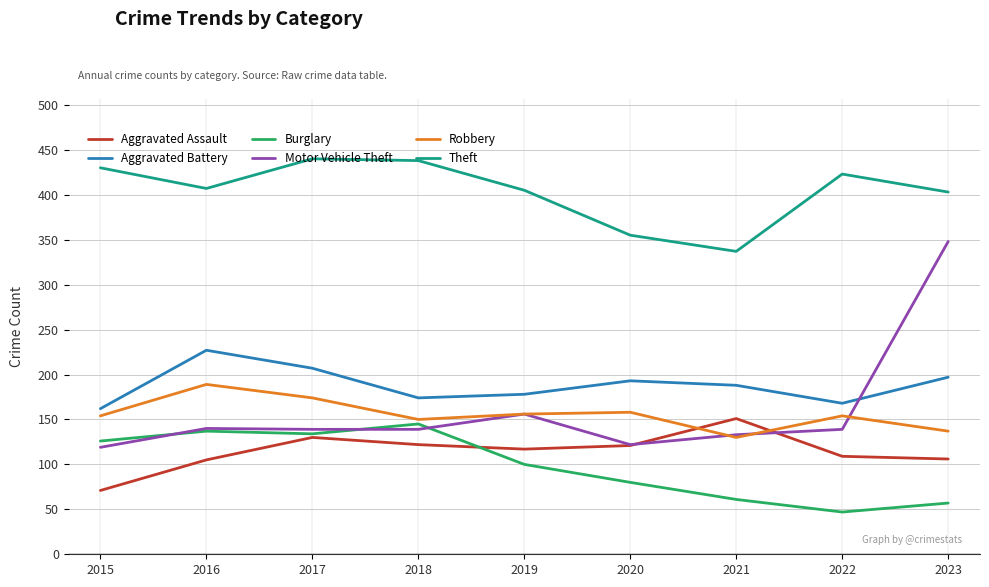

True or false: Burglary and Theft intersect in this chart.

False